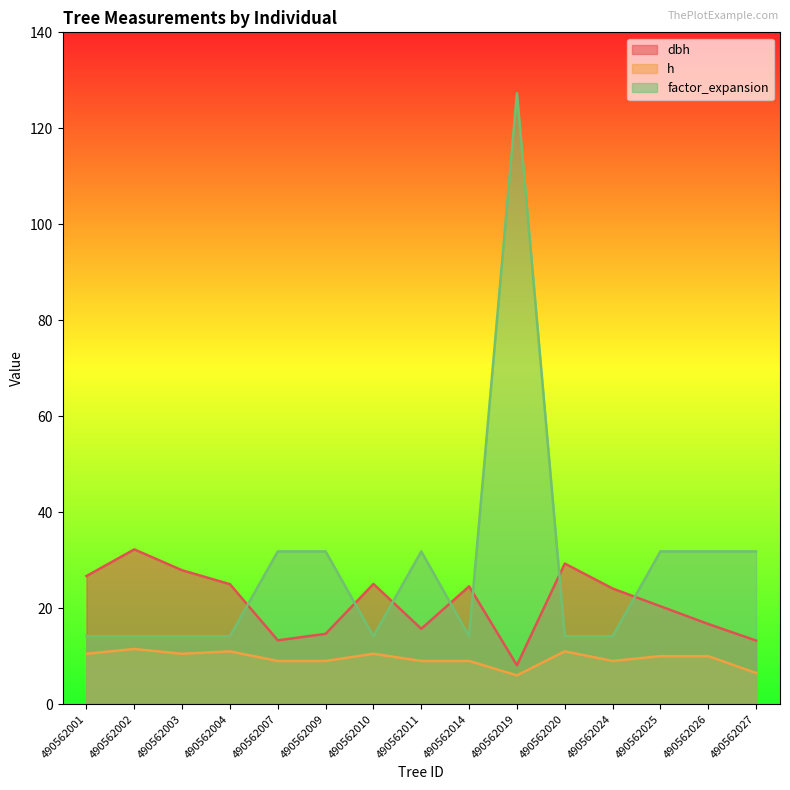

At which category is the sum across all series the highest?

490562019